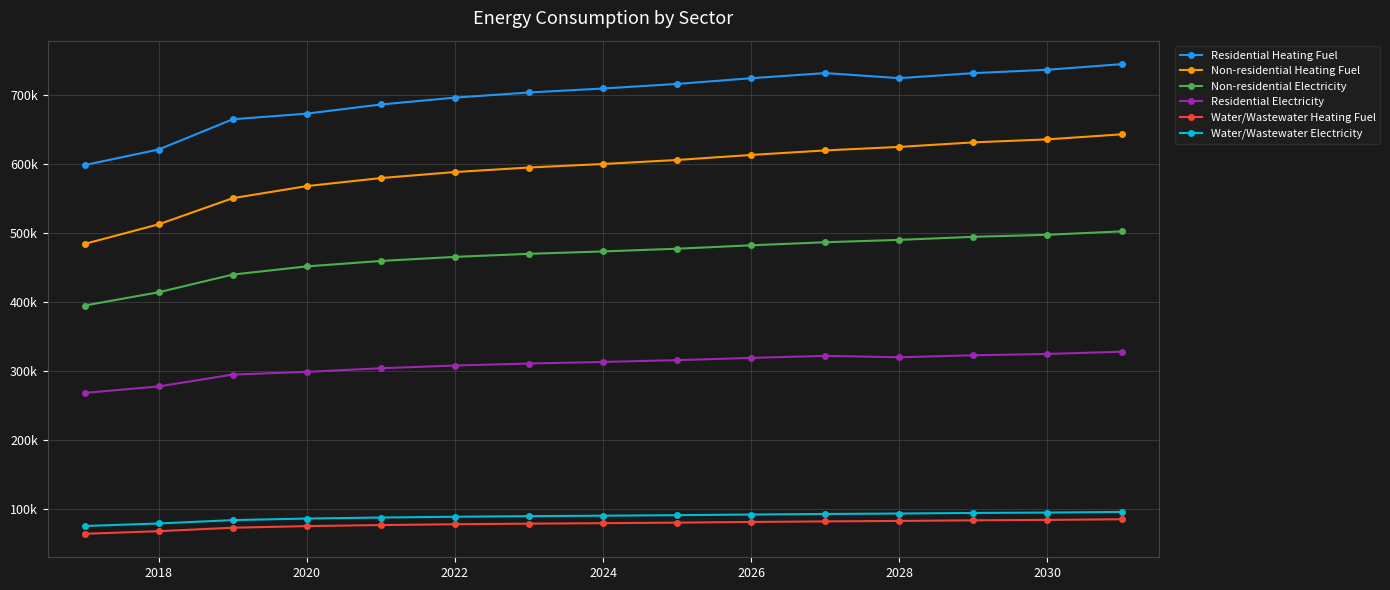

Is this an area chart (filled region under the line)?

No